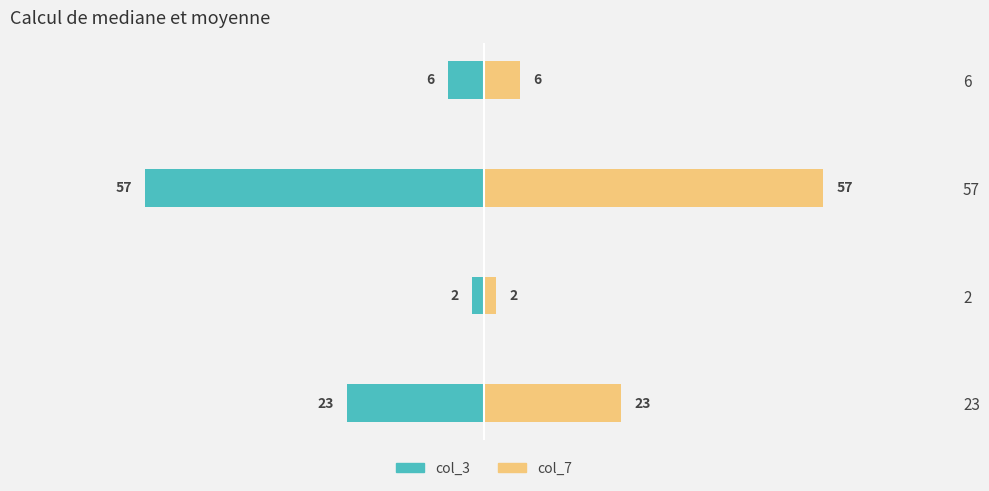

What is the average value of the col_3 series?

-22